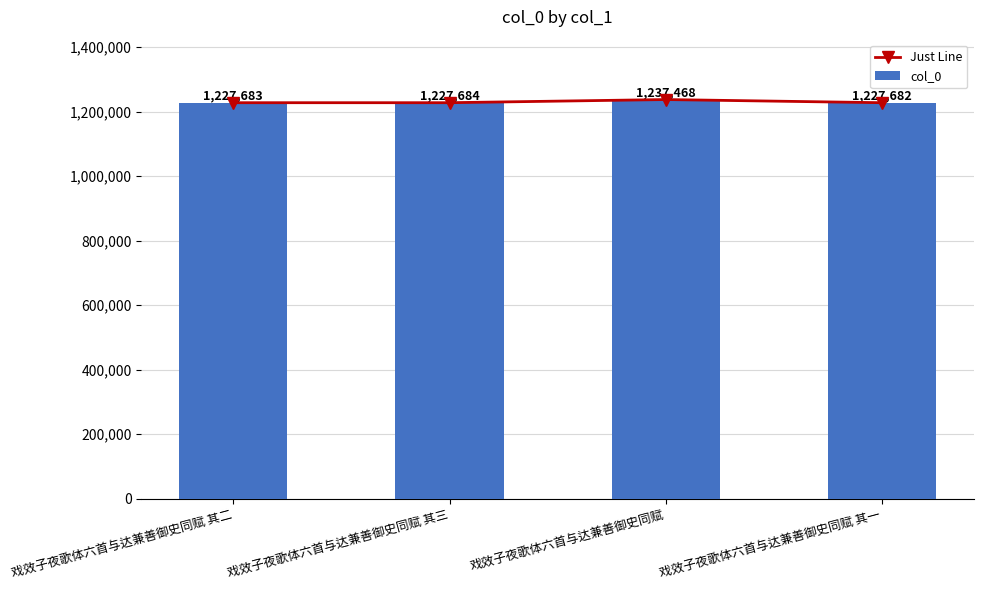

What are all the series names shown in the legend?

Just Line, col_0